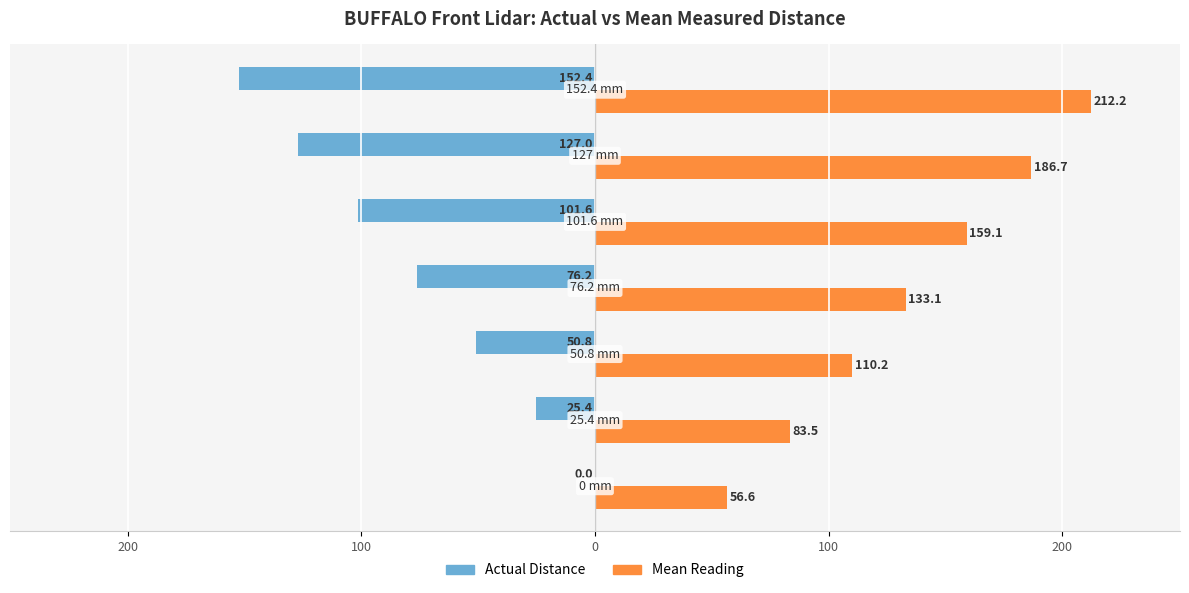

What is the value of the Actual Distance bar at the 5th from the left?

-50.8